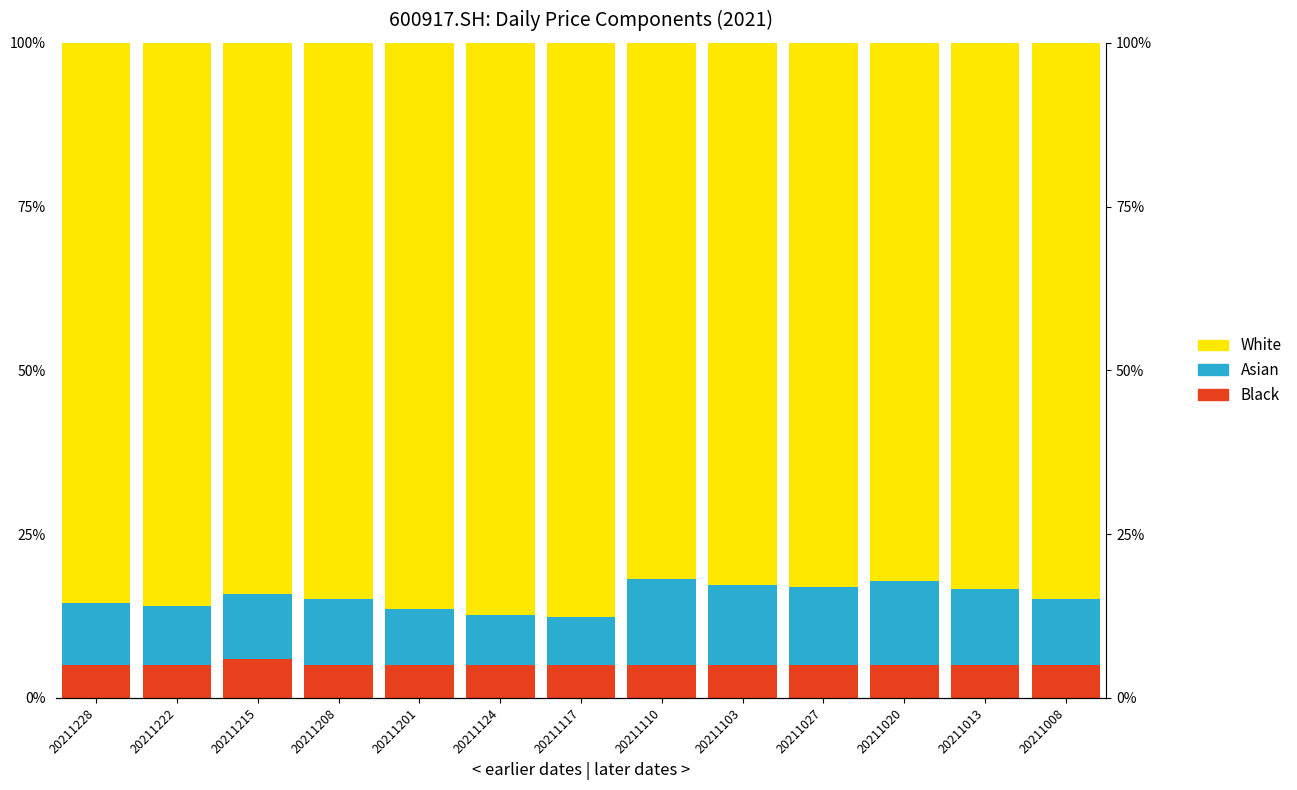

What is the value of the Asian bar at the 9th from the left?

0.1